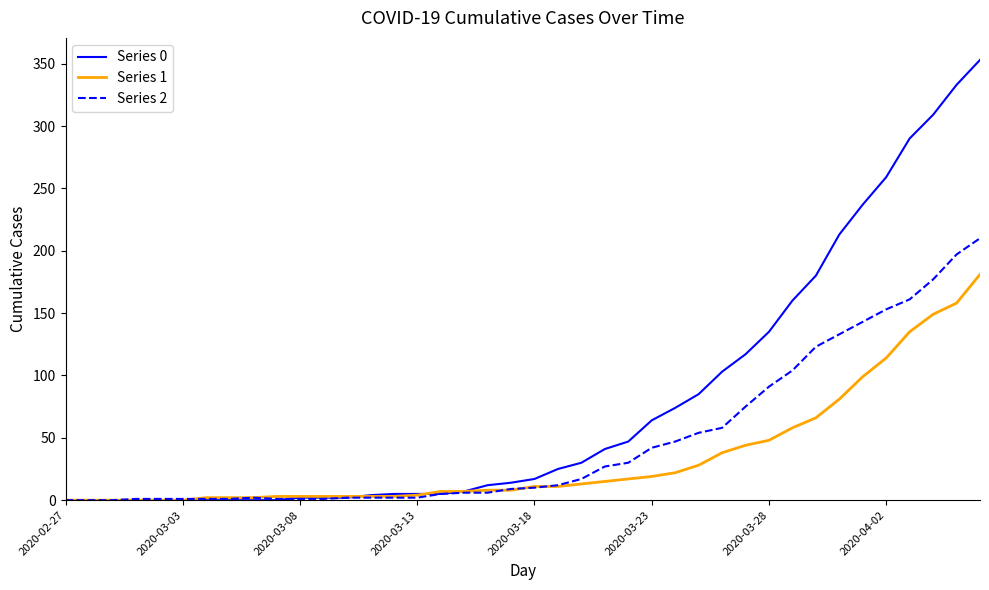

How many distinct data groups are displayed?

3